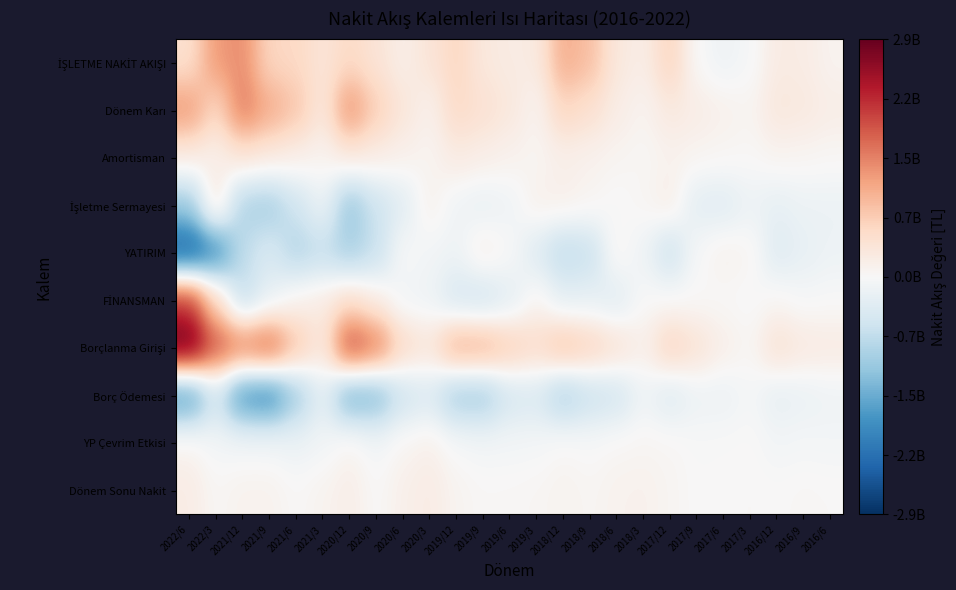

Which category has the lowest value across all series?

2022/6